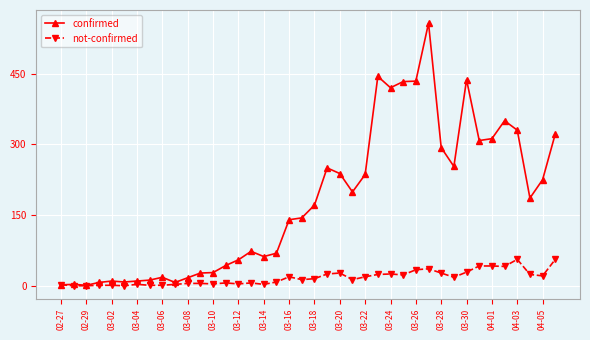

Which series has the widest spread of values?

confirmed